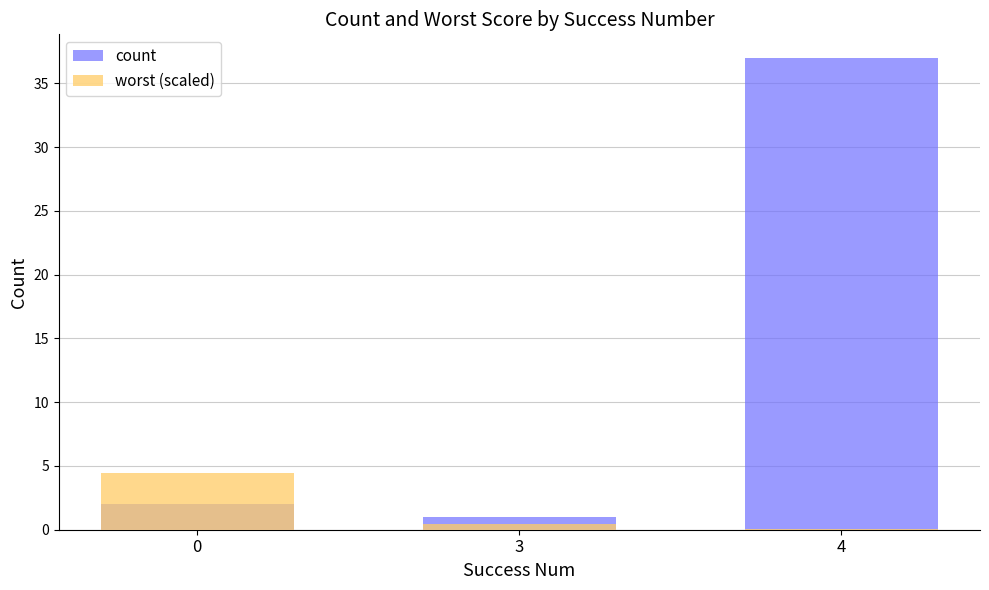

Reading left to right, what are all the values shown in this chart?

count: 2.0	1.0	37.0
worst (scaled): 4.4	0.5	0.0